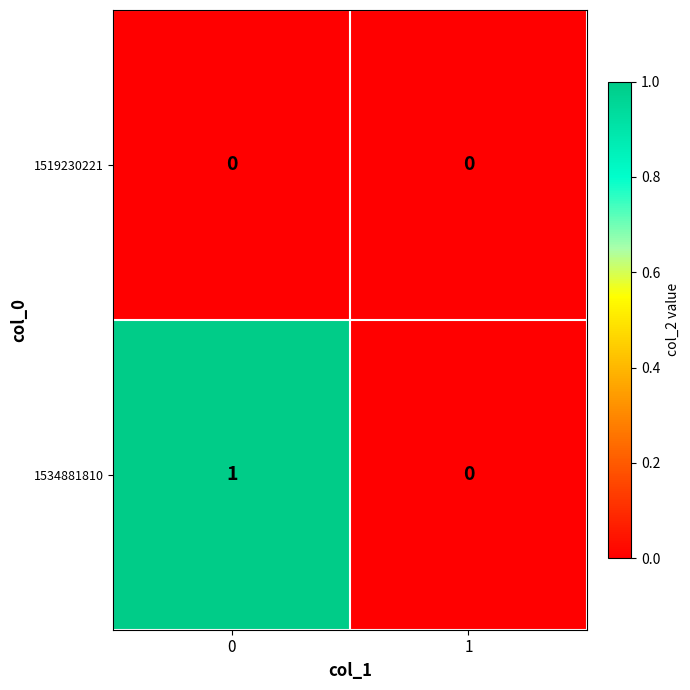

Rank the series by their average value, from lowest to highest.

1519230221, 1534881810